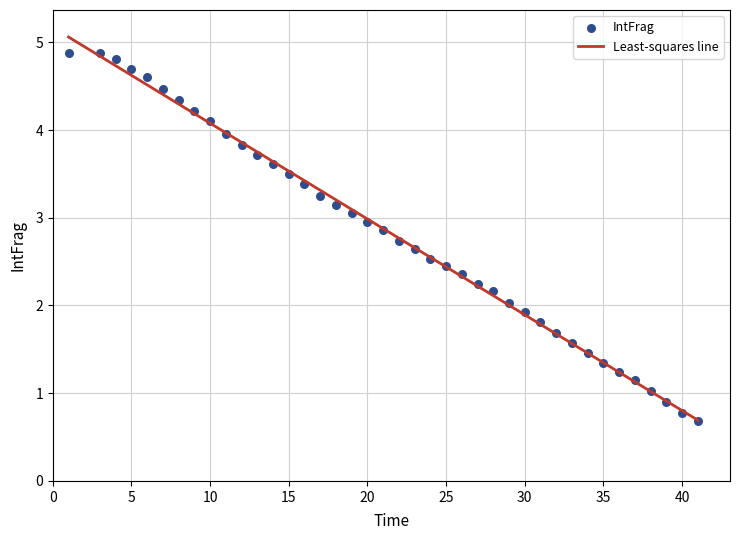

What is the range of Y values (max minus min)?

4.2